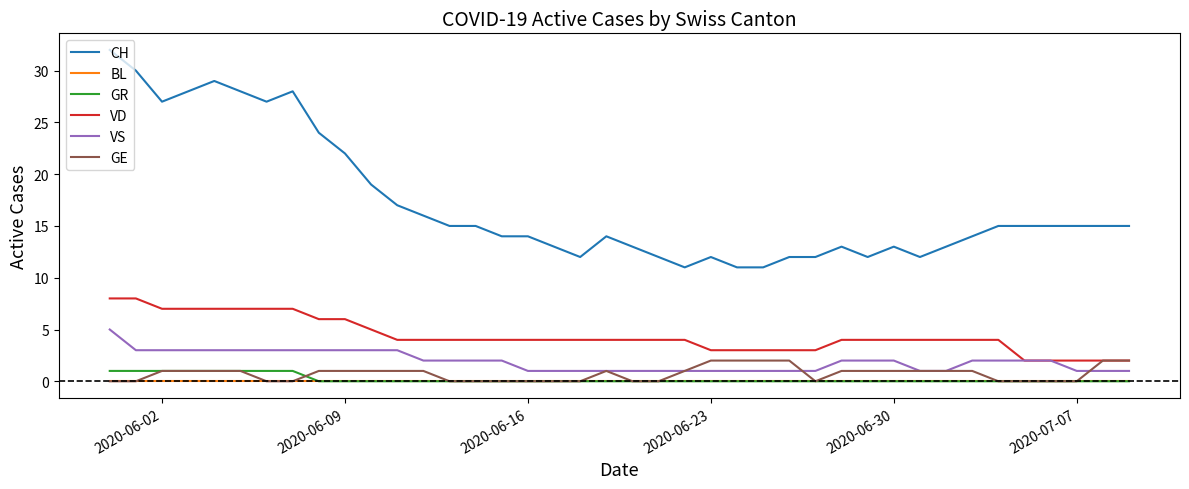

How many lines are shown in the chart?

6